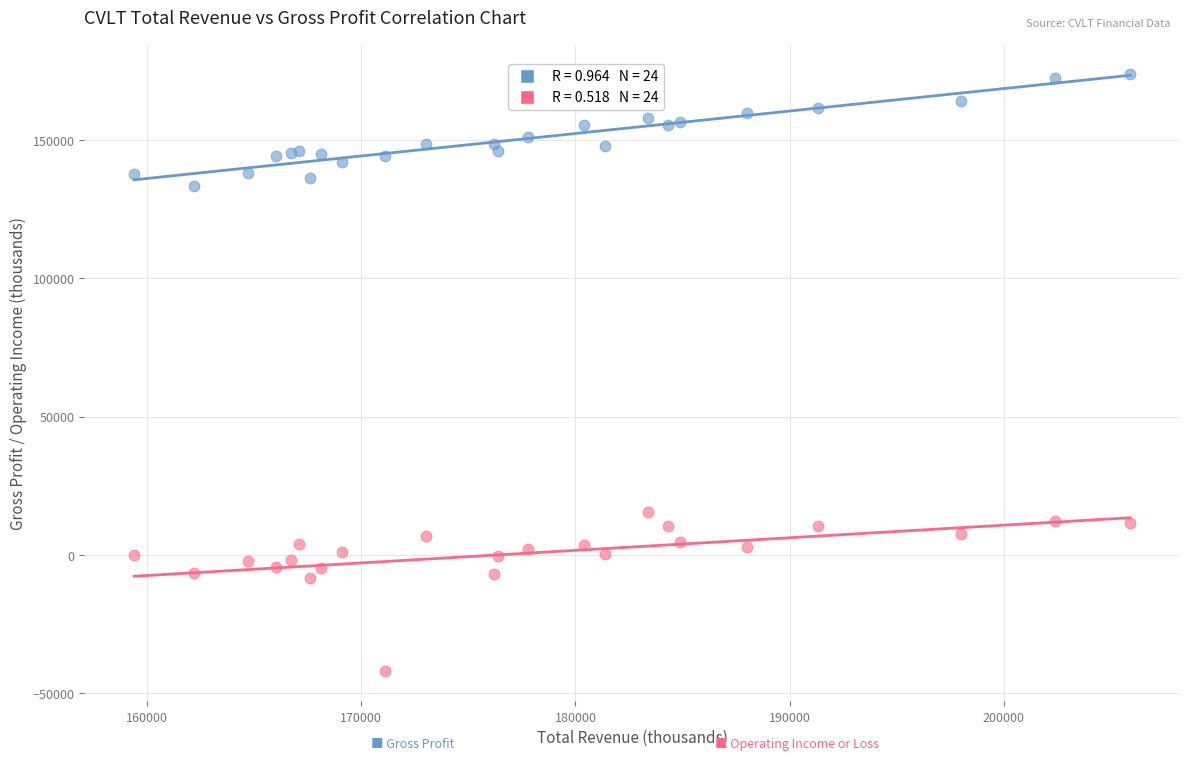

Across all series, what Y value is closest to 65950?

15500